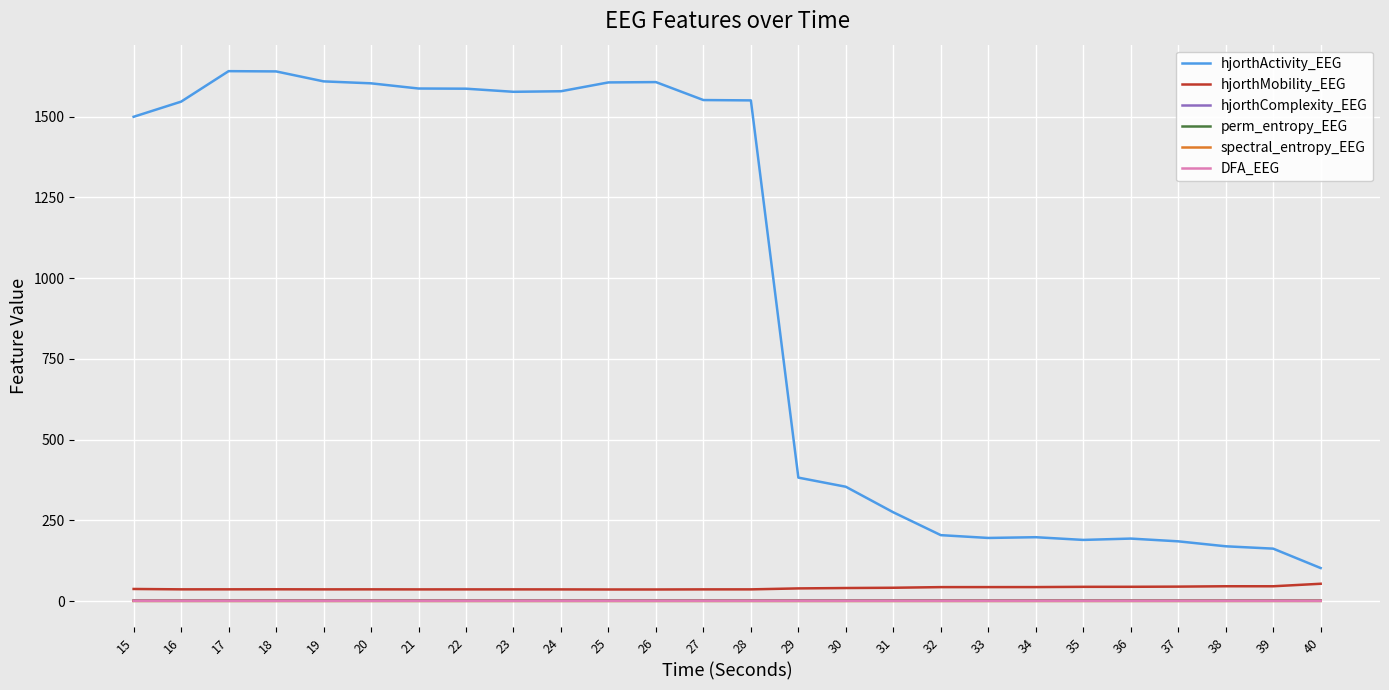

Which series has the largest range (max minus min)?

hjorthActivity_EEG